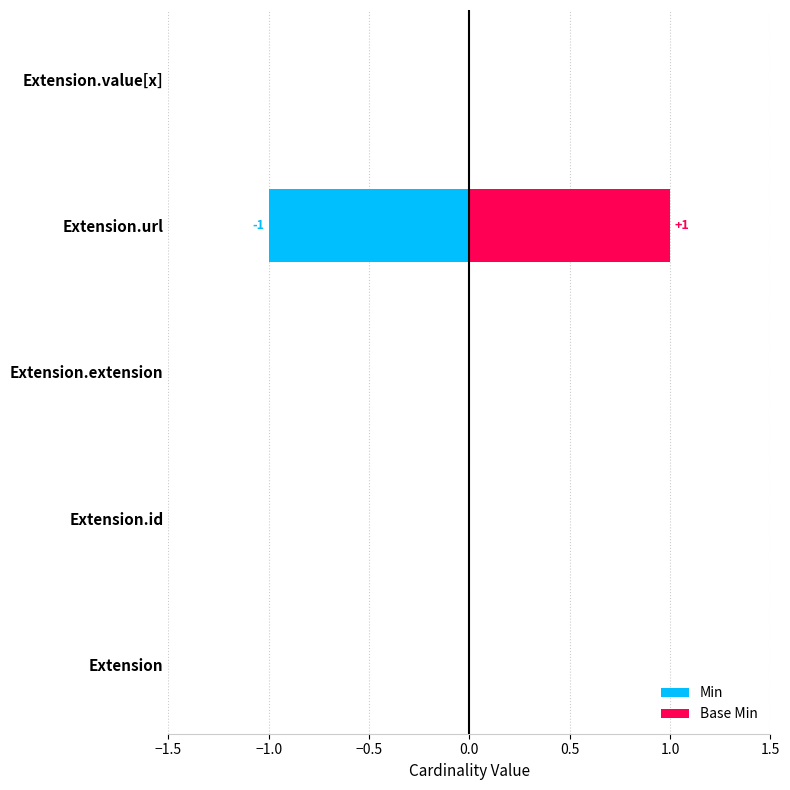

Reading right to left, what are all the values shown in this chart?

Min: 0	-1	0	0	0
Base Min: 0	1	0	0	0